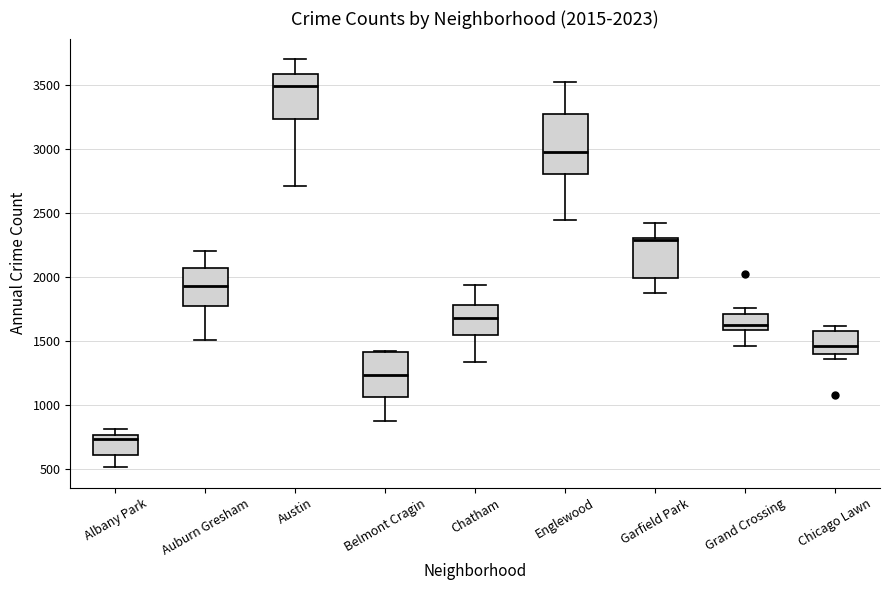

Comparing the boxes themselves (not the whiskers), which one is the tallest?

Englewood